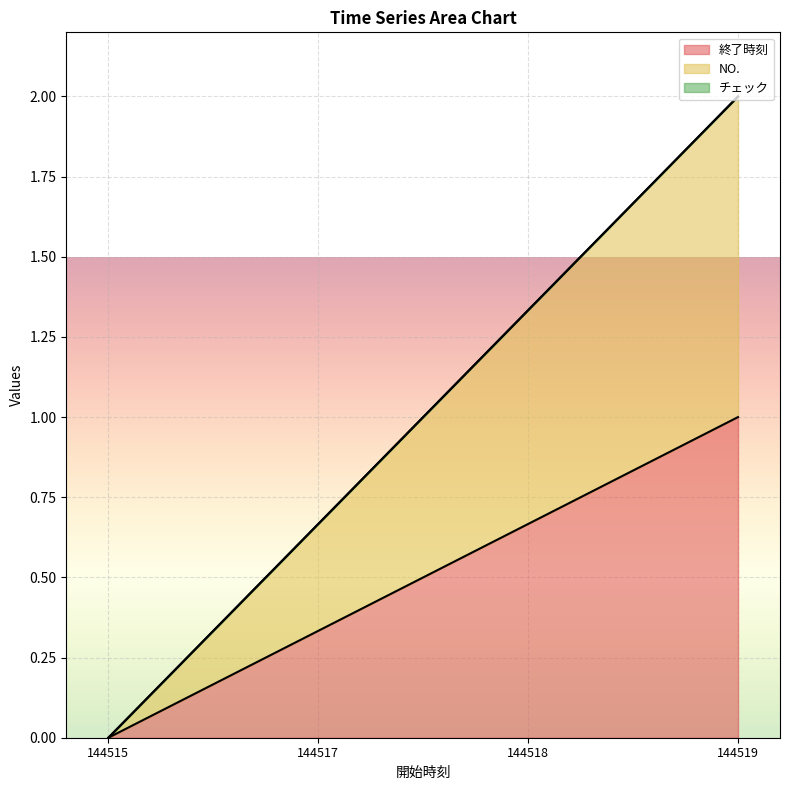

Reading left to right, list all the values displayed in this chart.

終了時刻: 0.0	0.3	0.7	1.0
NO.: 0.0	0.7	1.3	2.0